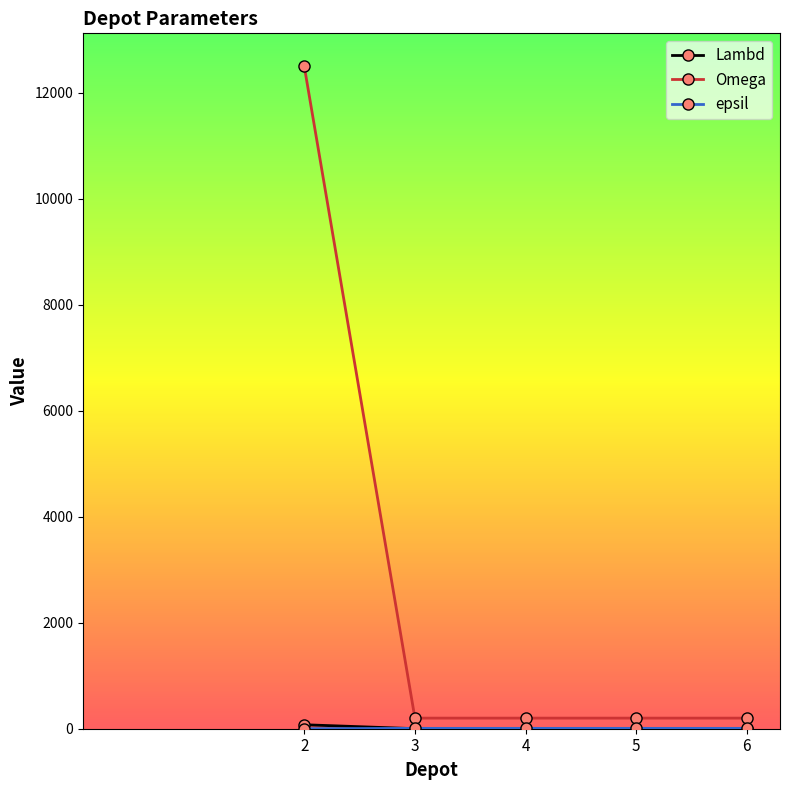

Which series has the largest total across all categories?

Omega